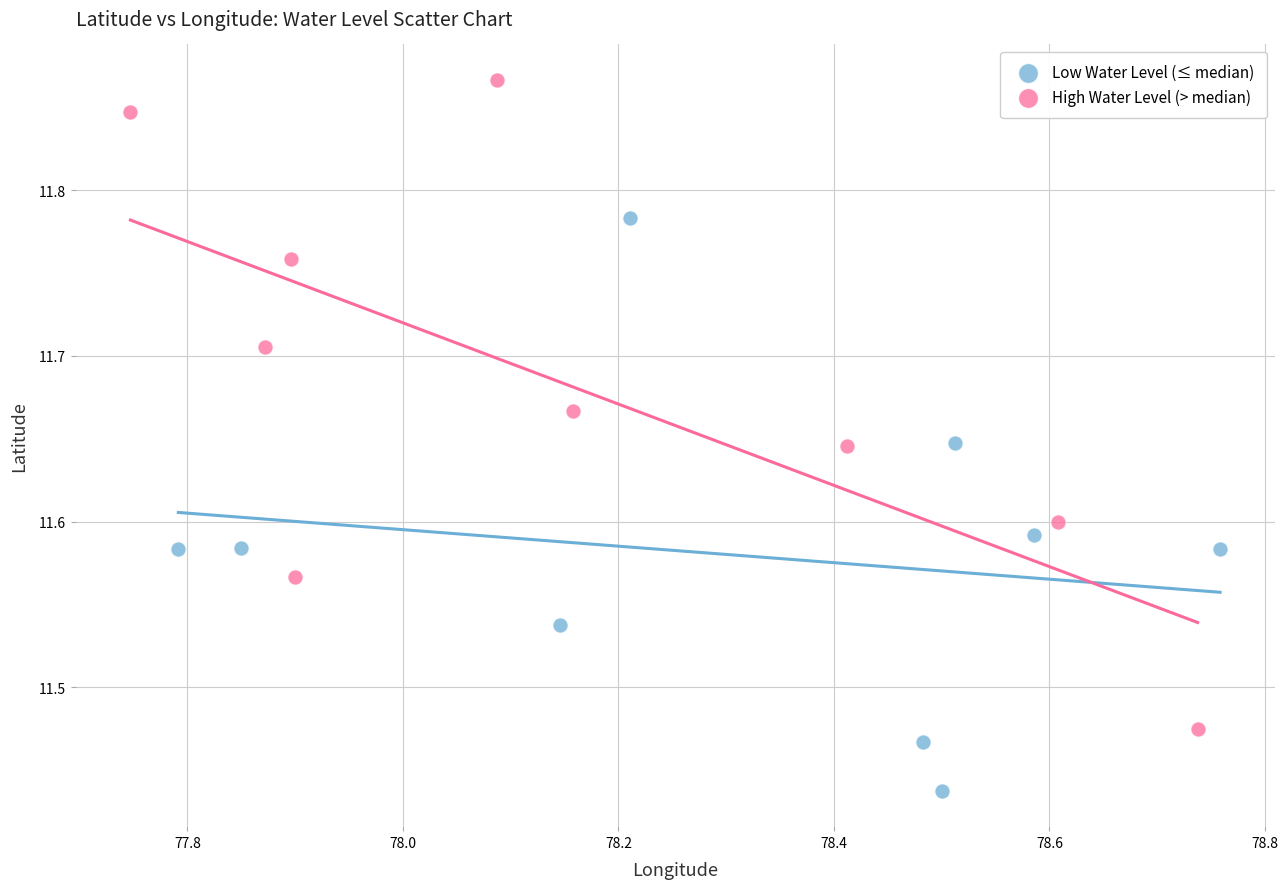

Which series has the widest spread of Y values?

High Water Level (> median)